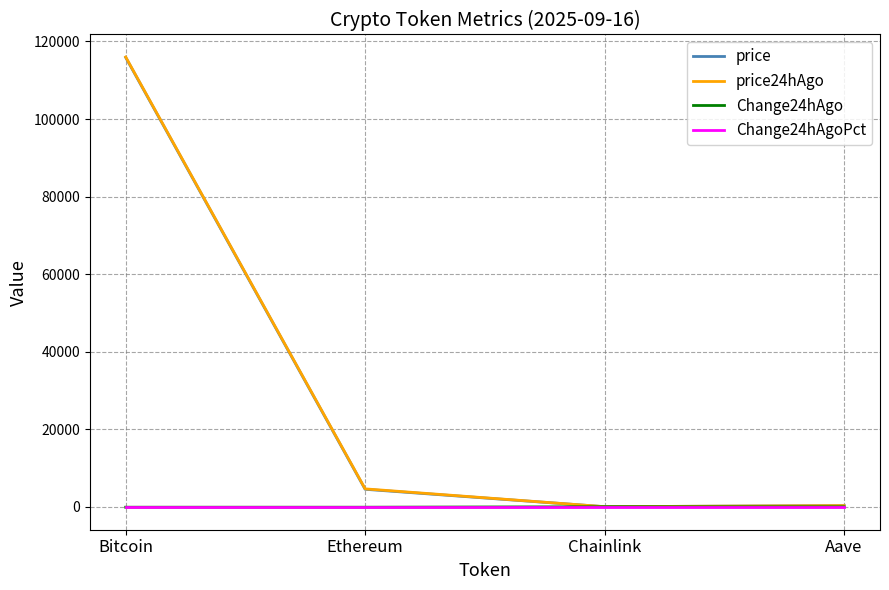

What are all the series names shown in the legend?

price, price24hAgo, Change24hAgo, Change24hAgoPct